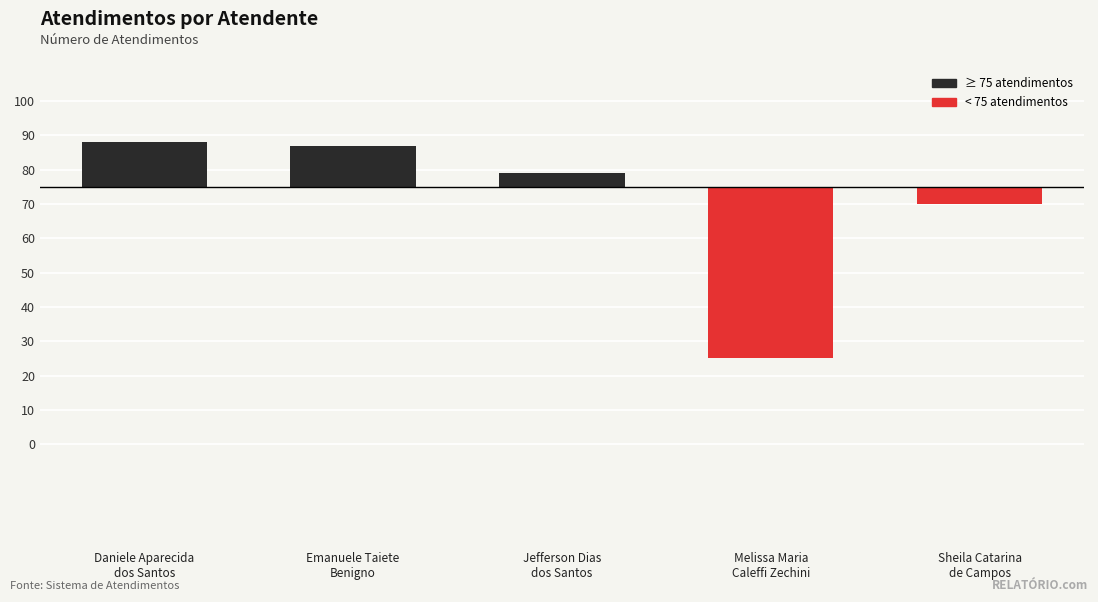

What is the label of the 2nd bar from the left?

Emanuele Taiete
Benigno